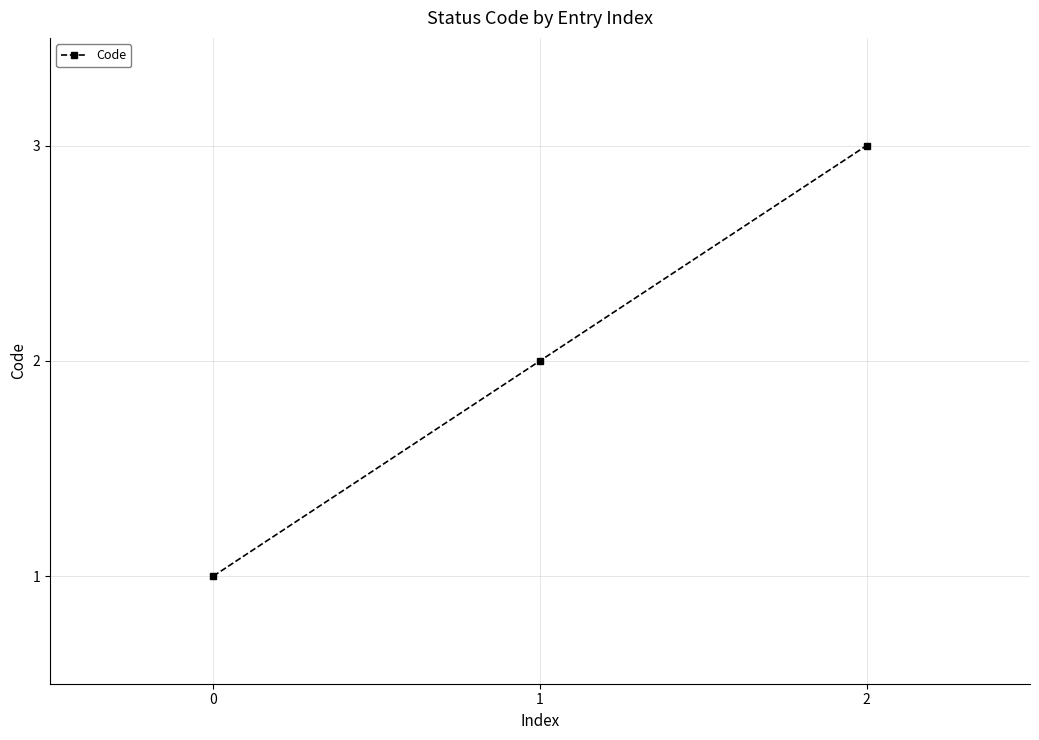

What is the change in value from 0 to 2?

+2